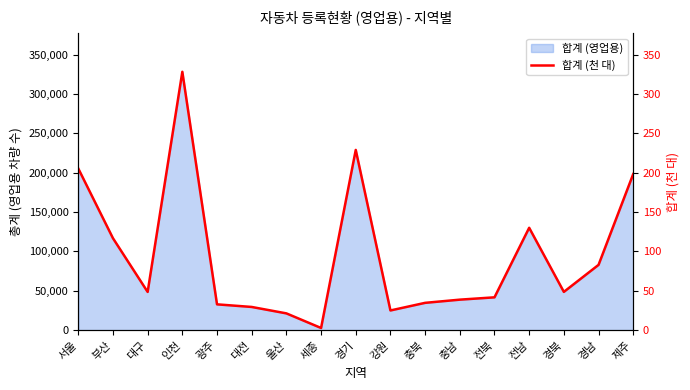

Reading left to right, what are all the values shown in this chart?

205.3	116.7	48.5	328.2	32.7	29.4	21.3	2.7	228.9	25.0	34.7	38.7	41.7	130.0	48.6	82.9	198.3